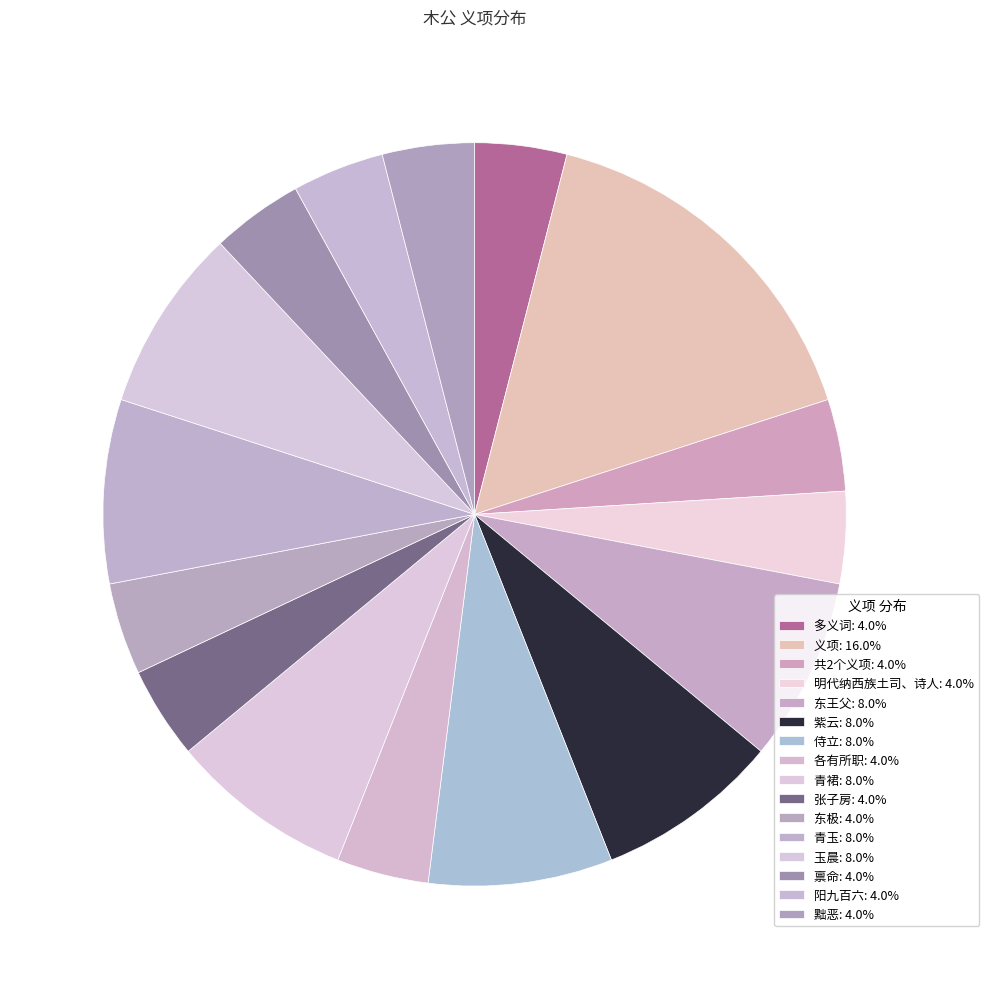

True or false: 青玉 accounts for 8% of the total.

True